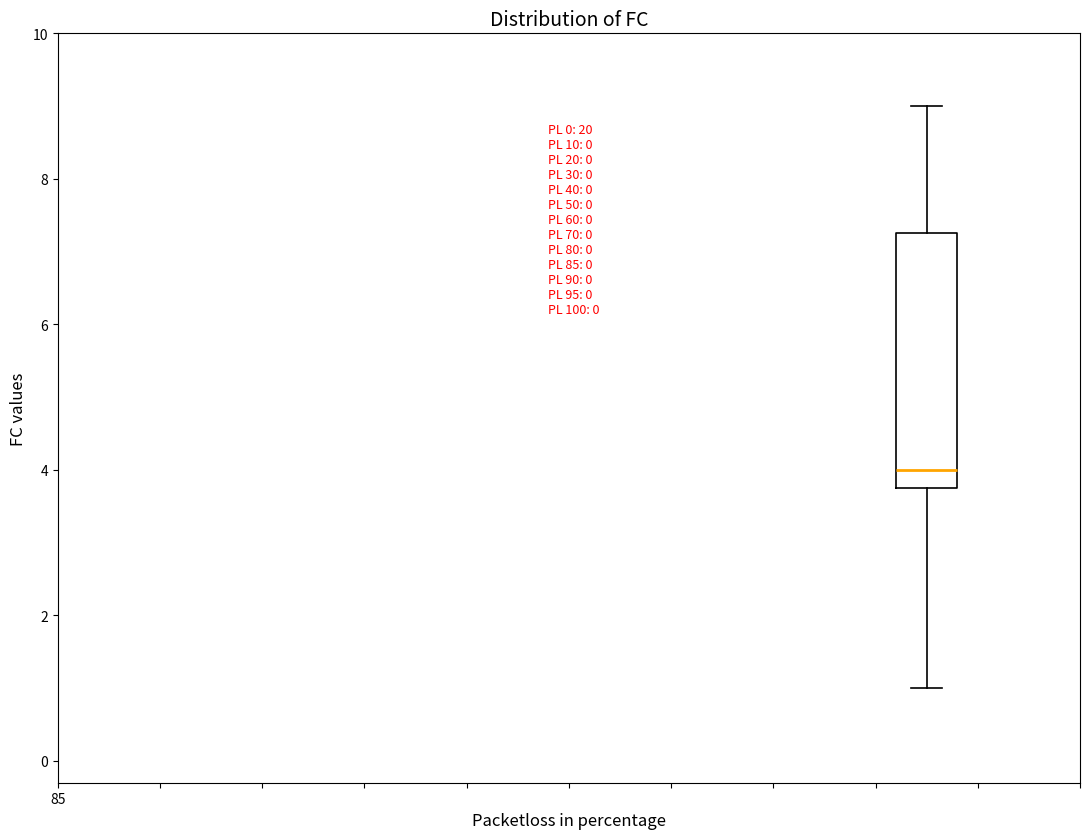

Where does the upper whisker of the box end on the y-axis? The values are not printed on the chart, so give them approximately, as read against the axis.

9.0